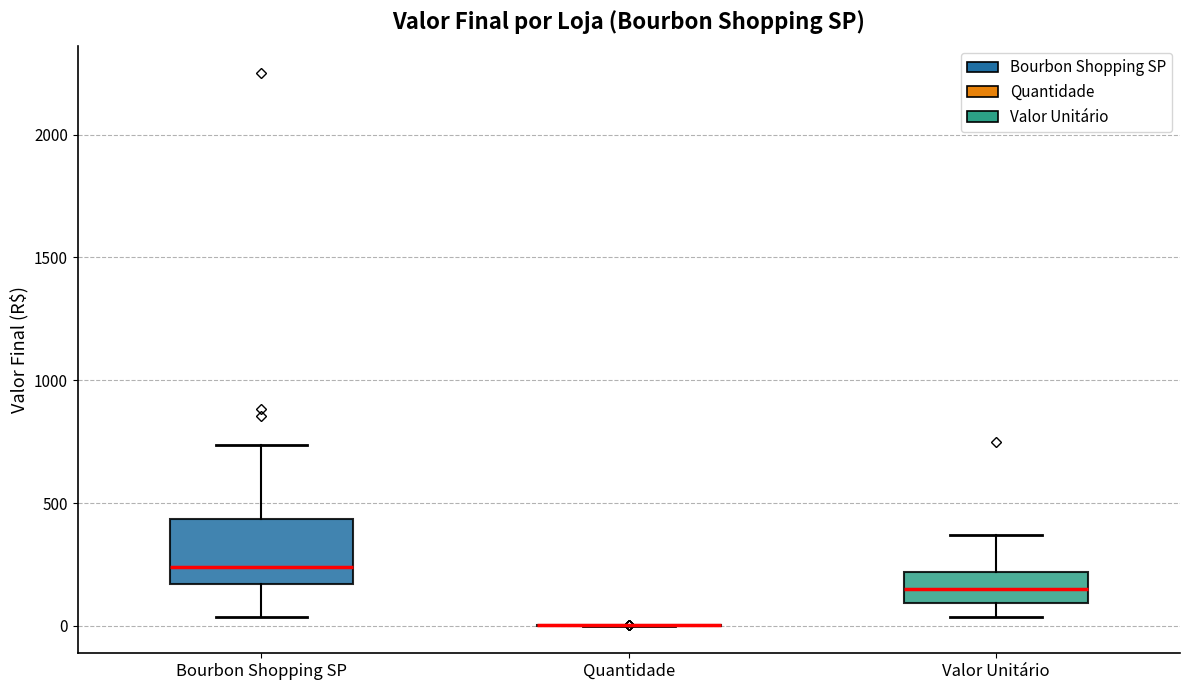

Reading left to right, read every box against the y-axis: the position of its median line, the range the box covers, and the ends of its whiskers. The values are not printed on the chart, so give them approximately, as read against the axis.

Bourbon Shopping SP: median 250, box 150 to 450, whiskers 50 to 750
Quantidade: box collapsed to a line at 0, whiskers 0 to 0
Valor Unitário: median 150, box 100 to 200, whiskers 50 to 350